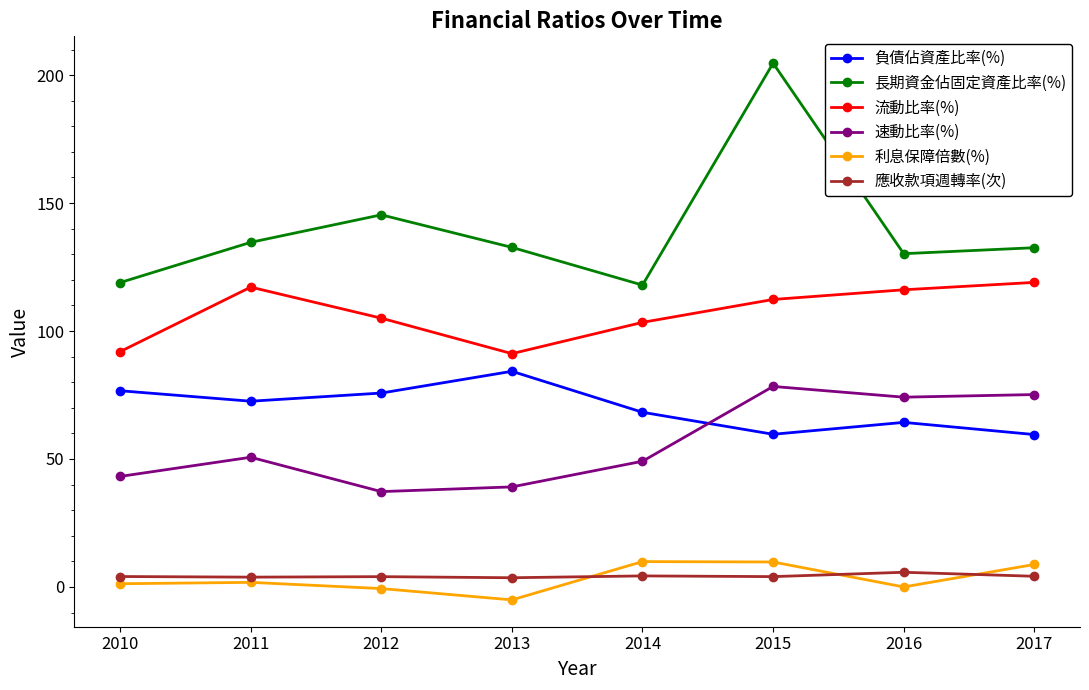

Where does the 流動比率(%) series first go above 112?

2011